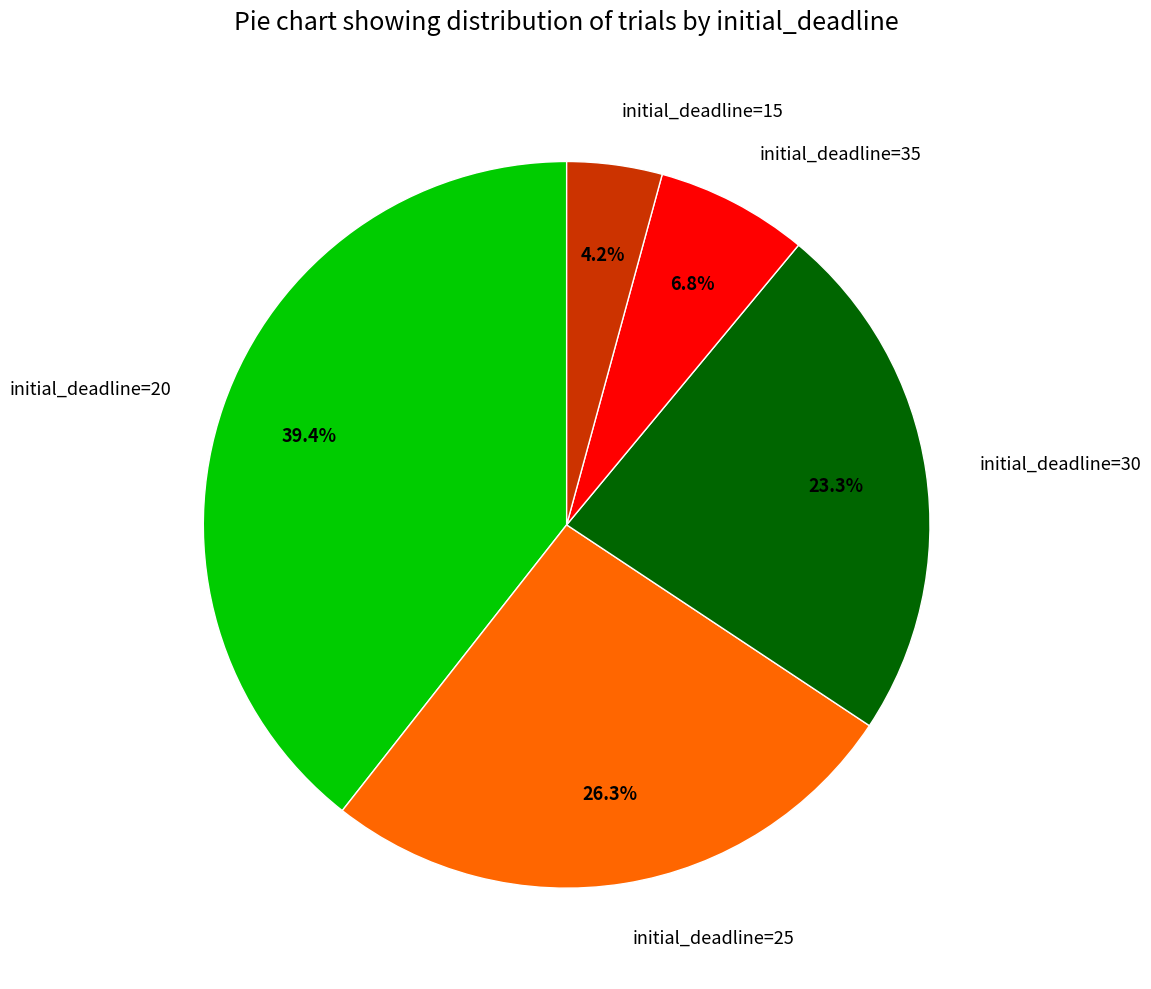

To the nearest percent, what is the difference between the largest and smallest slice percentages?

35%